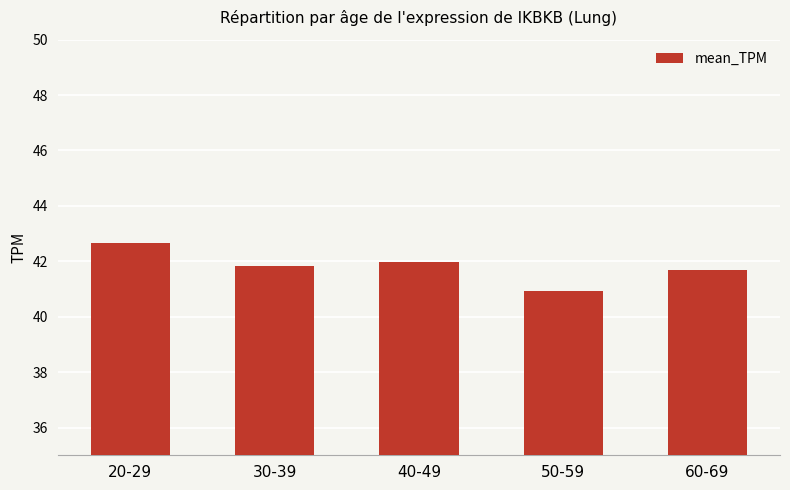

What is the value of the 5th bar from the left?

41.7